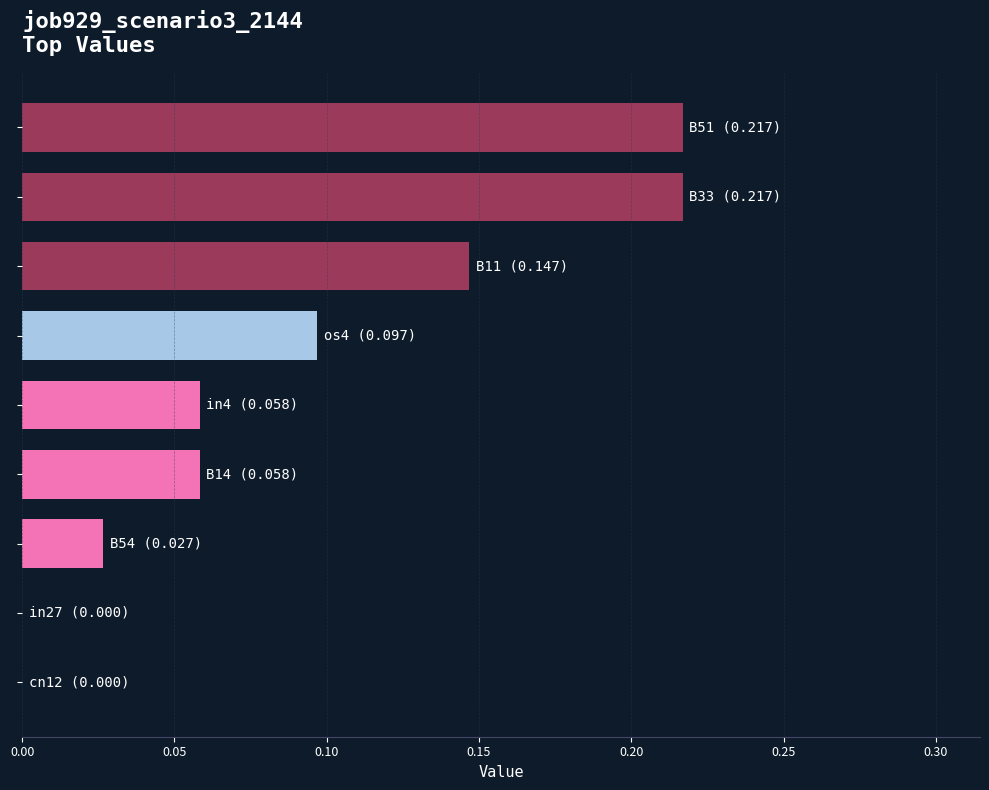

Count the number of categories in the chart.

9